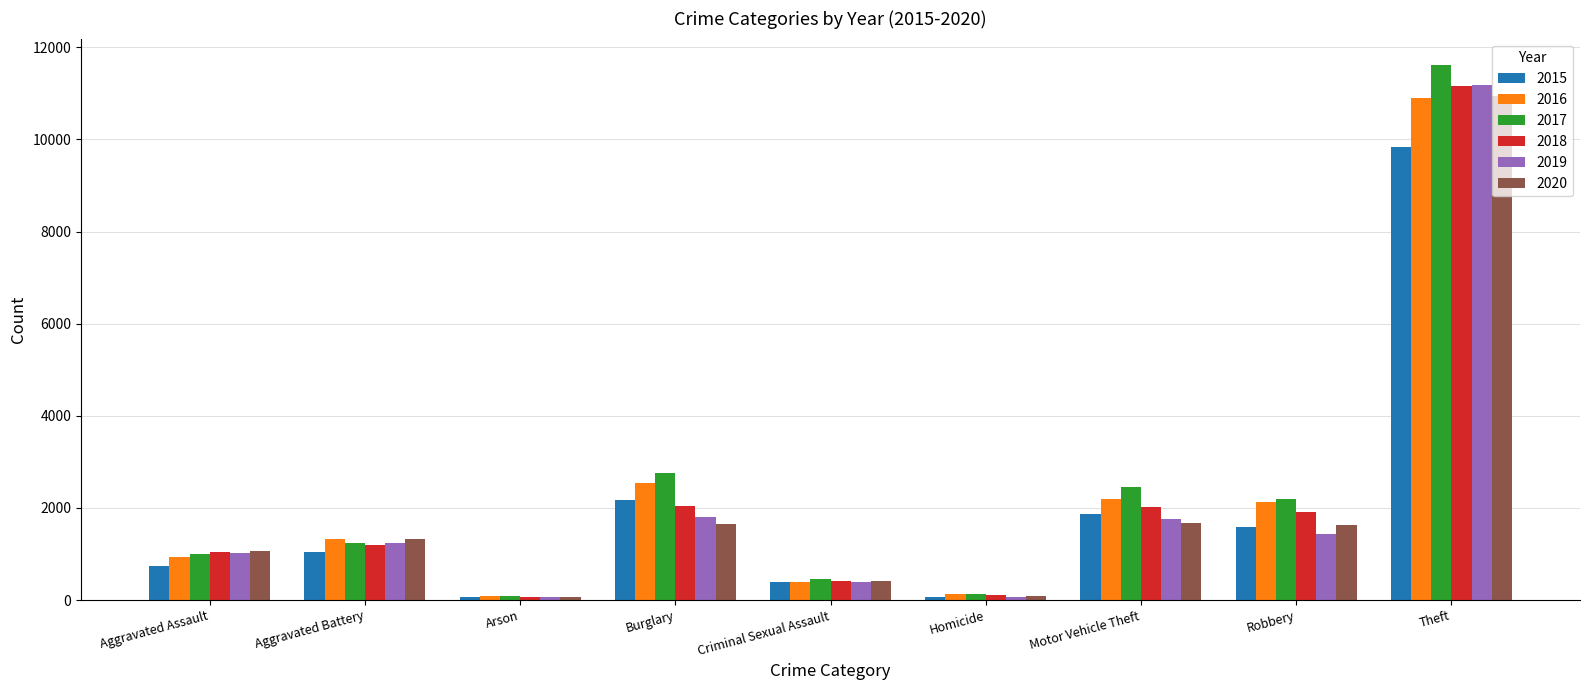

What is the difference between the highest and lowest values at Theft?

1772